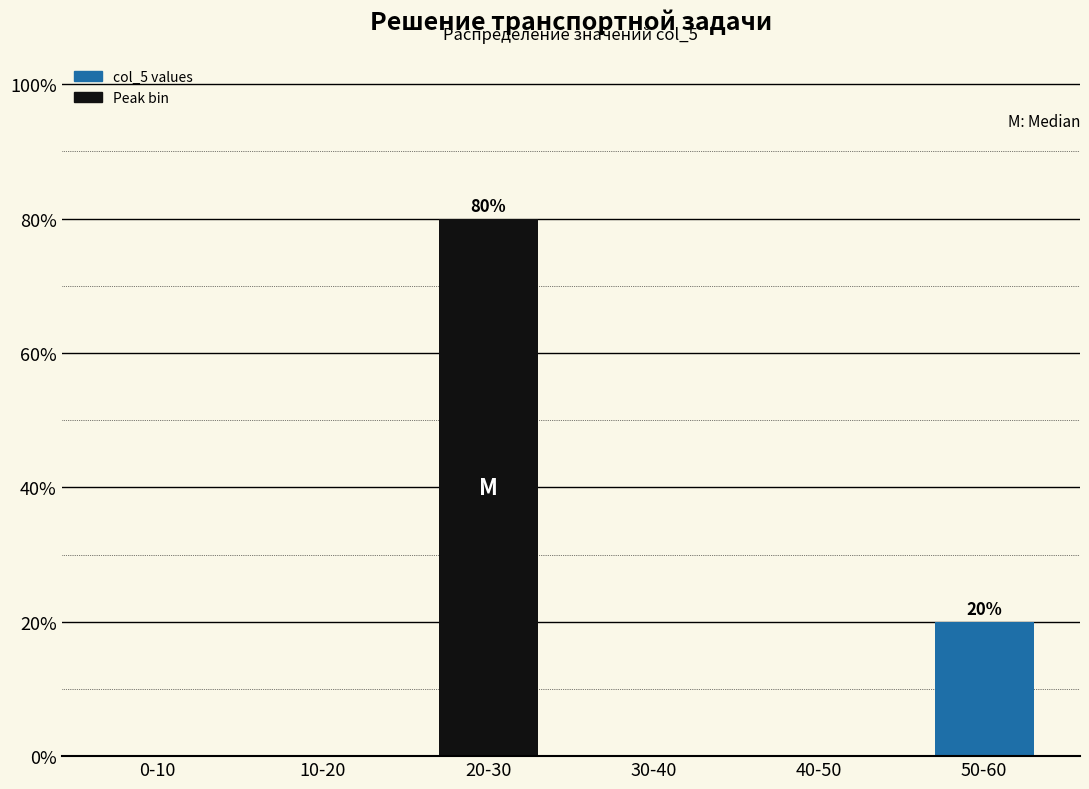

Reading right to left, list all the values displayed in this chart.

50-60=20	40-50=0	30-40=0	20-30=80	10-20=0	0-10=0